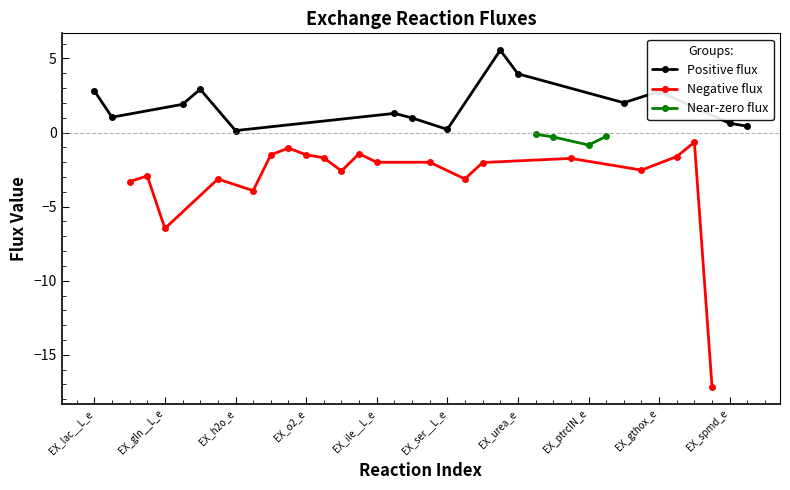

Between EX_o2_e and EX_fol_e, which is larger?

EX_fol_e